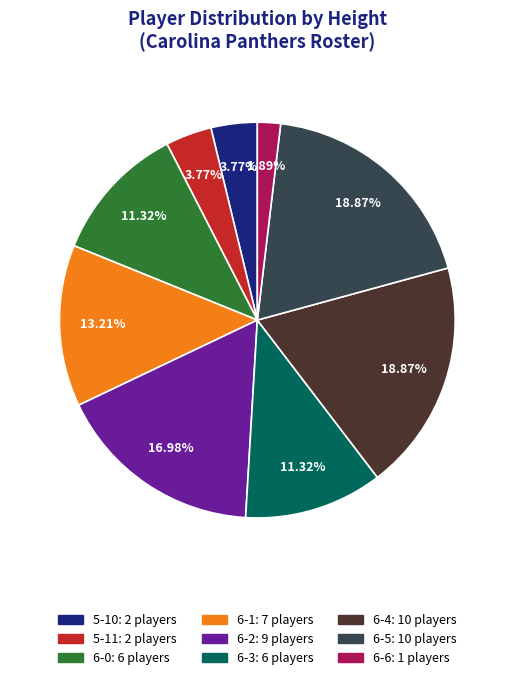

Combined, do 6-1 and 6-2 account for over 50%?

No